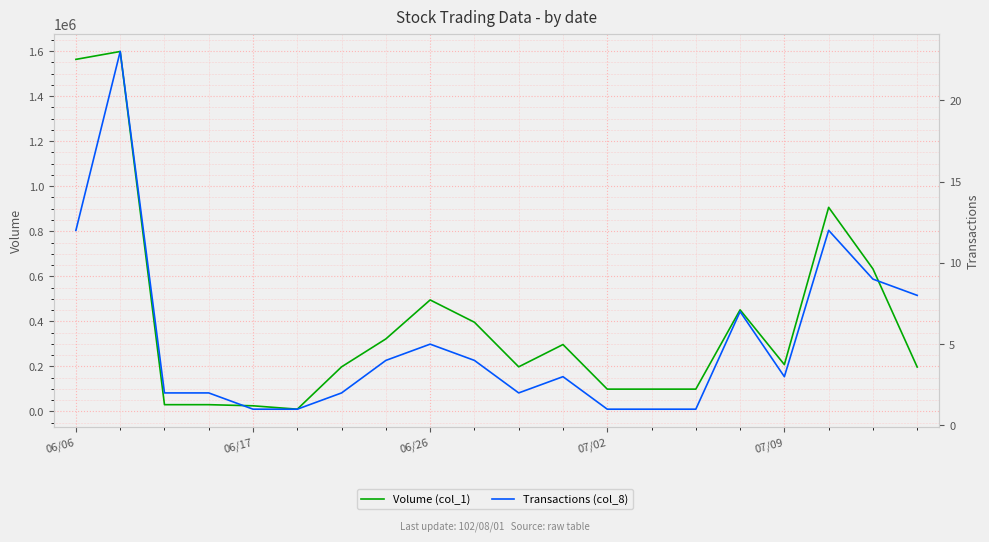

List the series in order of their peak value, highest first.

Volume (col_1), Transactions (col_8)